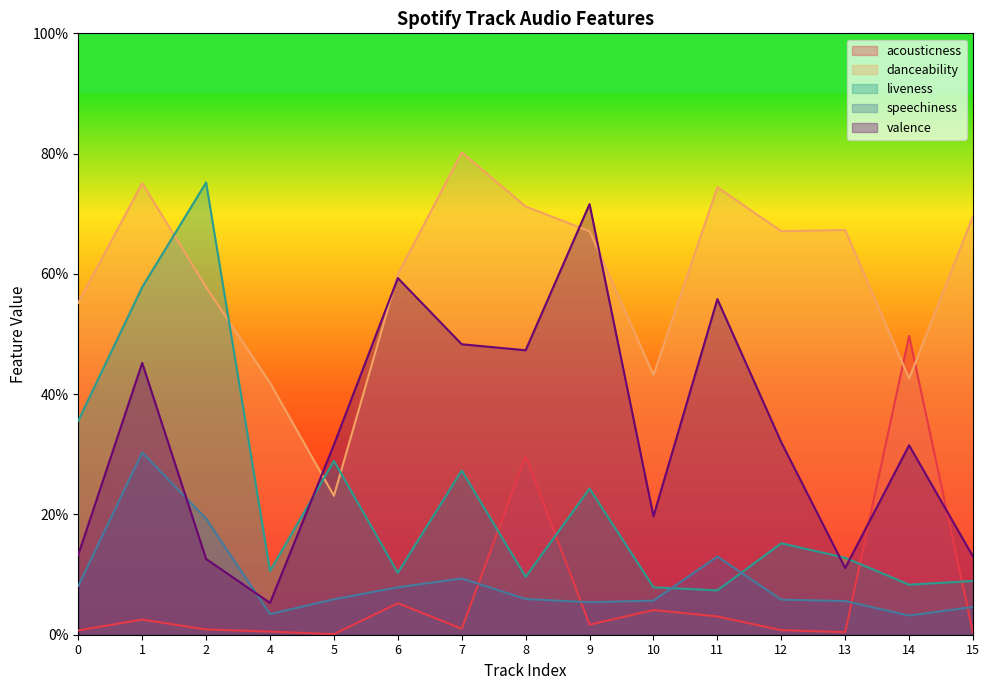

What is the greatest value displayed?

0.8